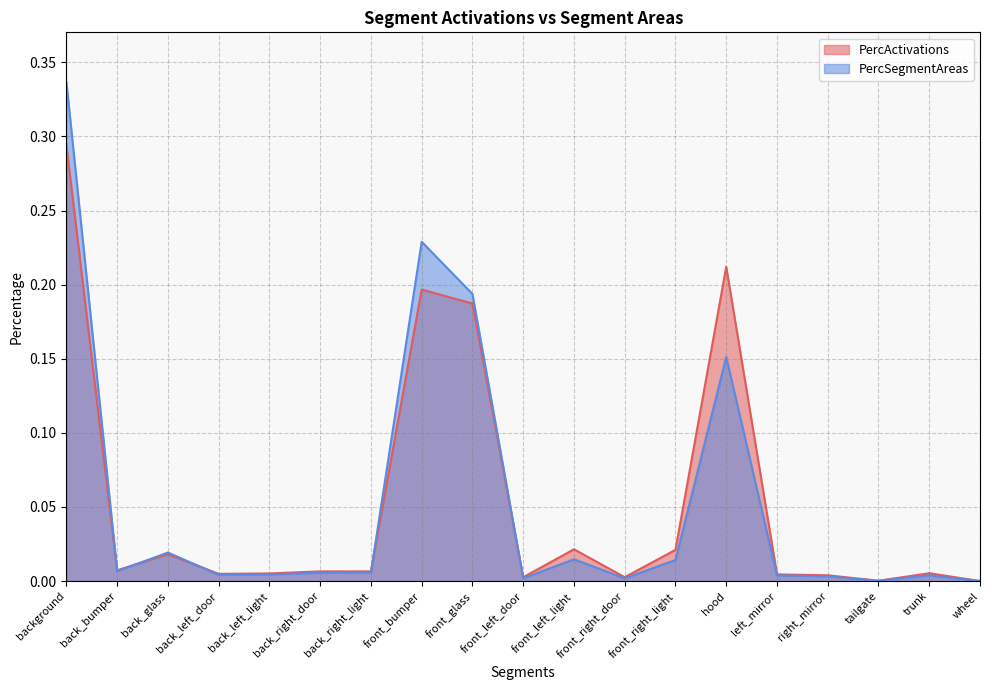

Rank the series by their average value, from highest to lowest.

PercSegmentAreas, PercActivations